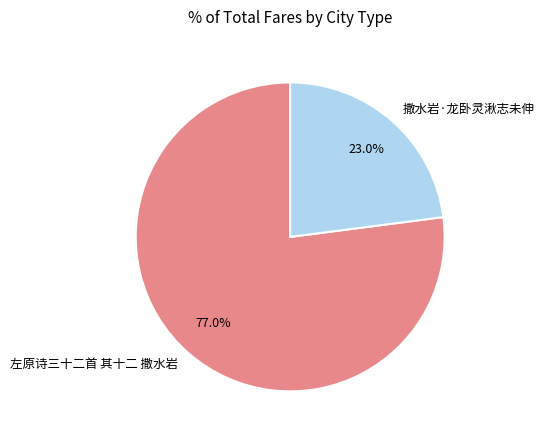

Which has a higher value, 撒水岩·龙卧灵湫志未伸 or 左原诗三十二首 其十二 撒水岩?

左原诗三十二首 其十二 撒水岩